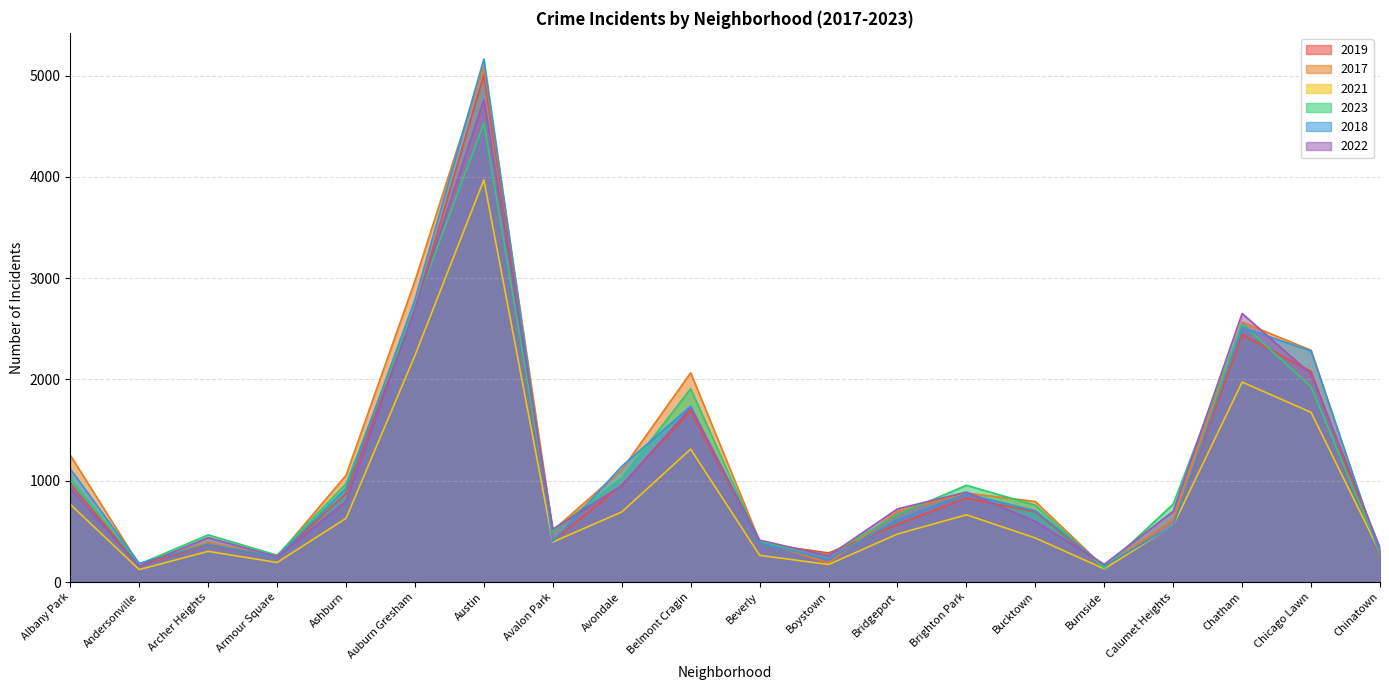

The value of 2021 at Andersonville is 123. True or false?

True